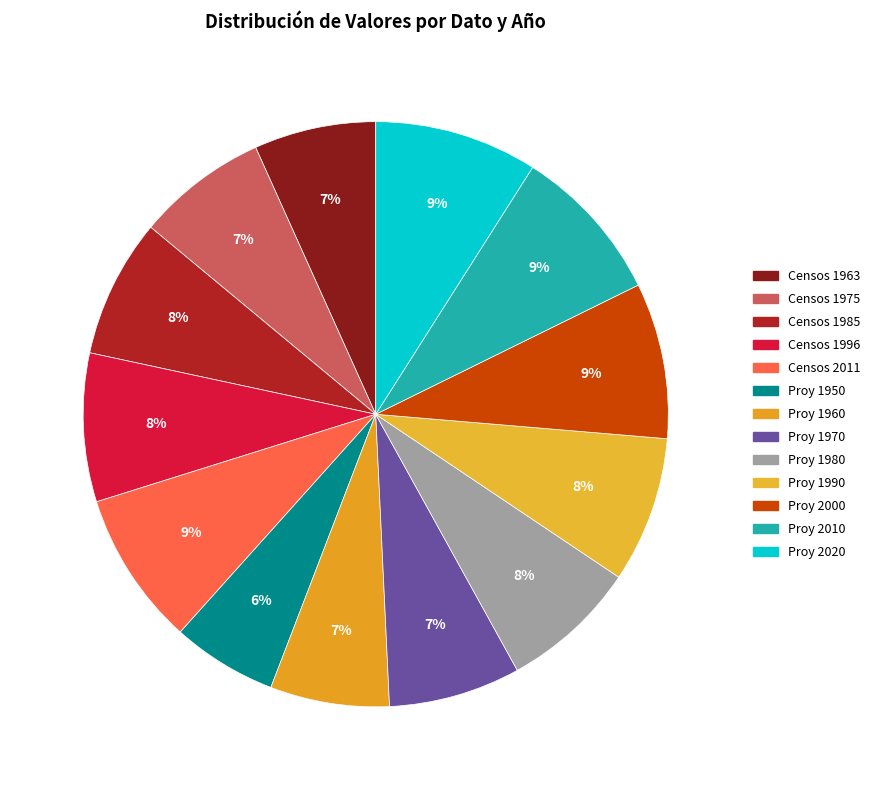

The Proy 1950 slice represents 6% of the pie. True or false?

True